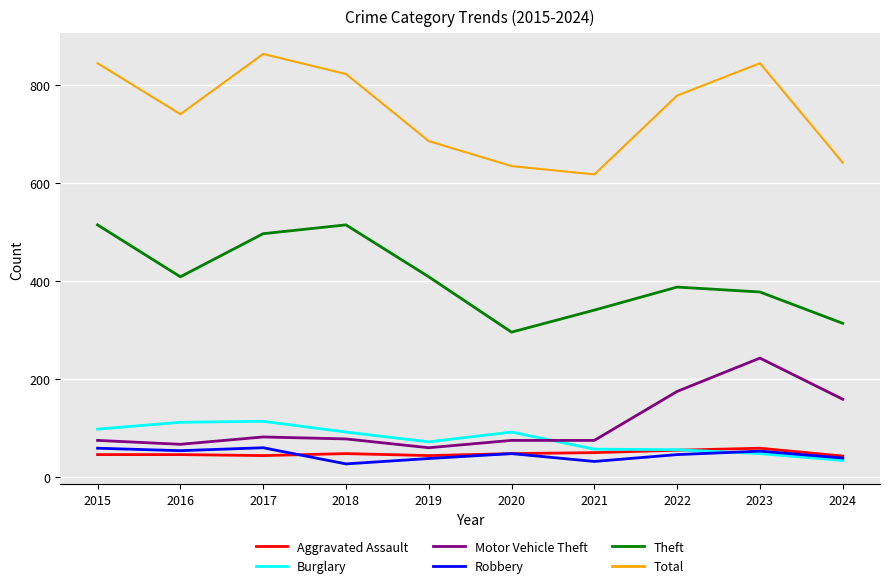

What value does the Total series have at 2022?

779